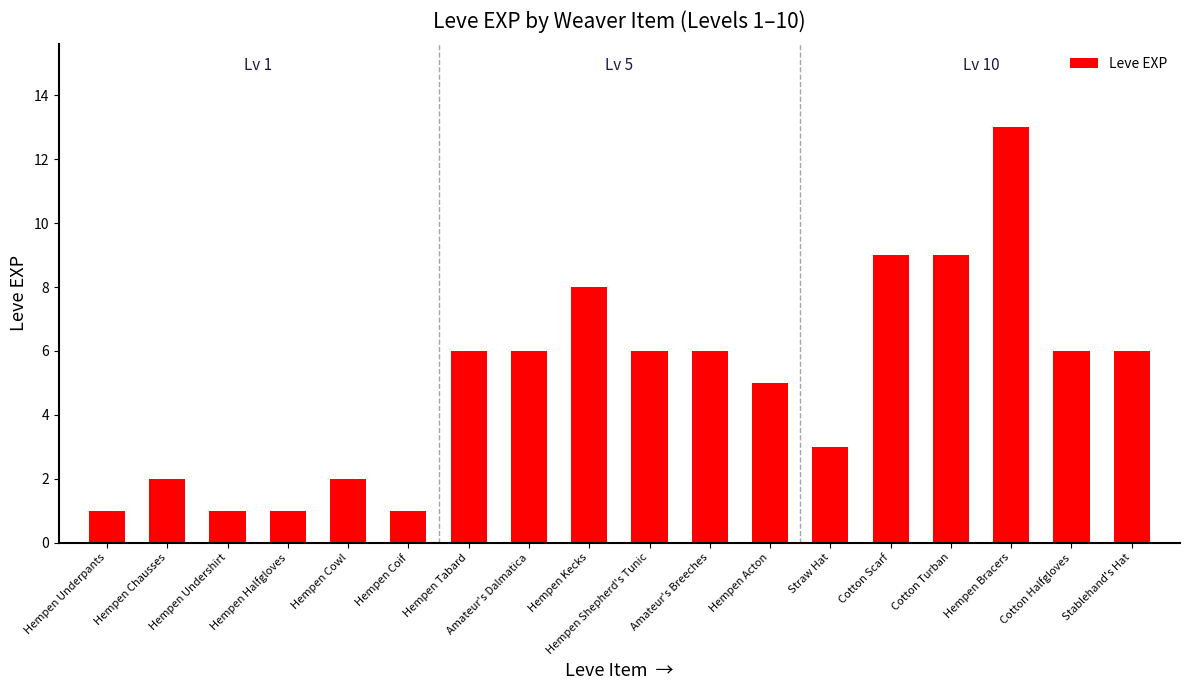

Reading right to left, list all the values displayed in this chart.

6	6	13	9	9	3	5	6	6	8	6	6	1	2	1	1	2	1